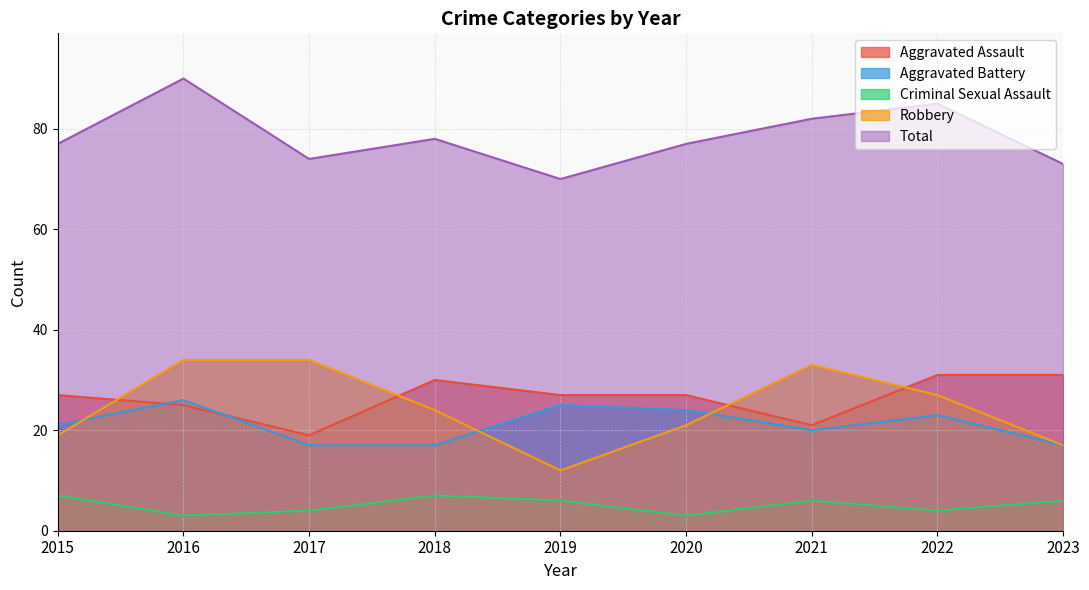

What is the total value across all series at 2018?

156